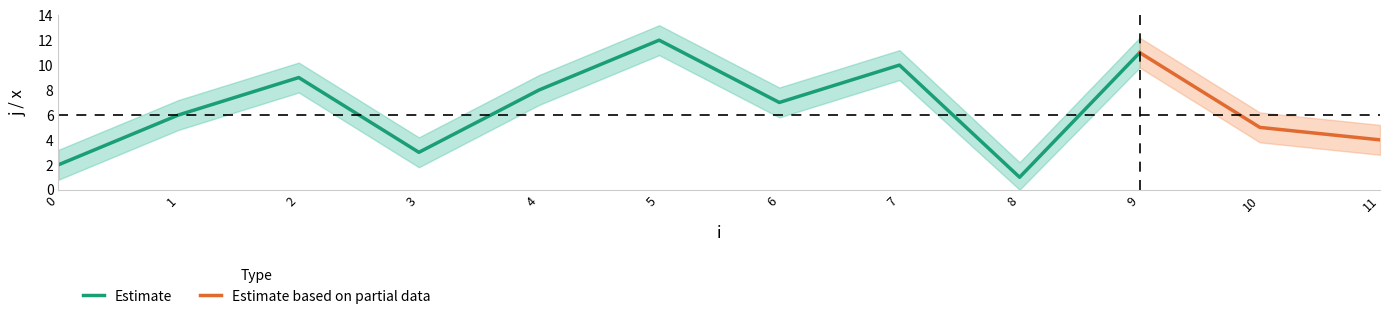

True or false: j and x cross at least once.

False